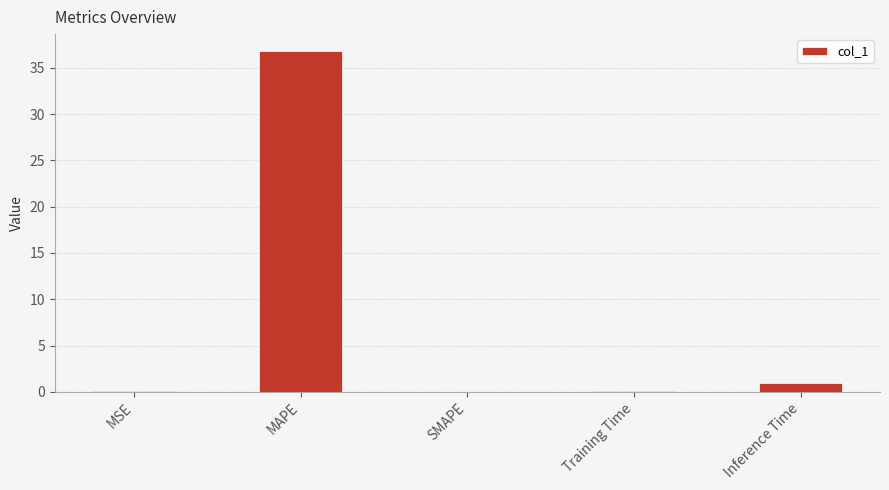

What is the maximum value shown in the chart?

36.8